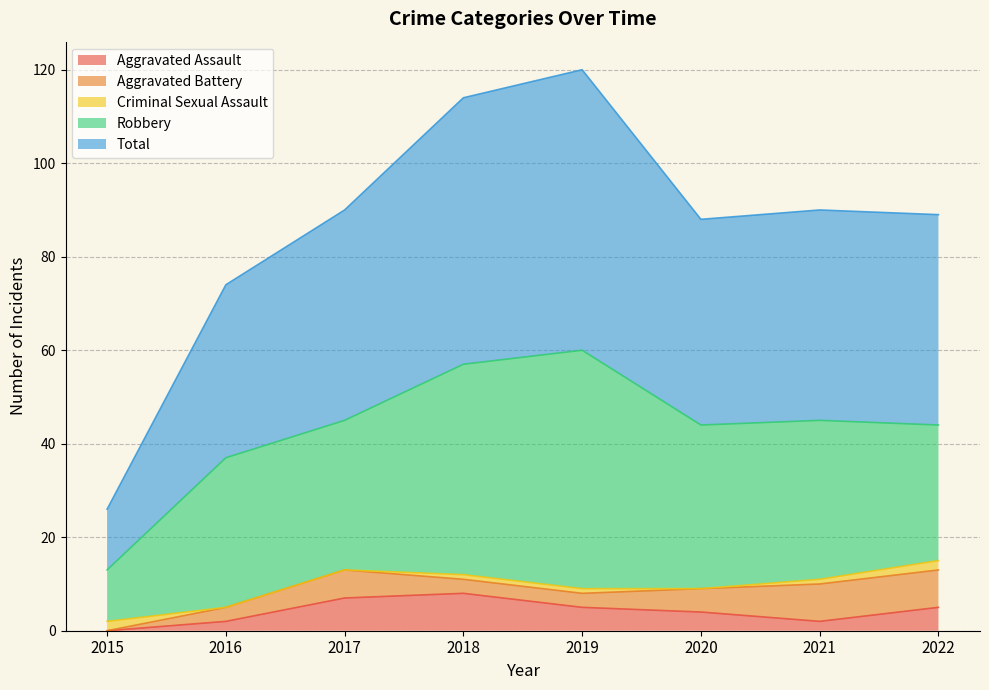

What is the difference between the Aggravated Battery values at 2017 and 2015?

6